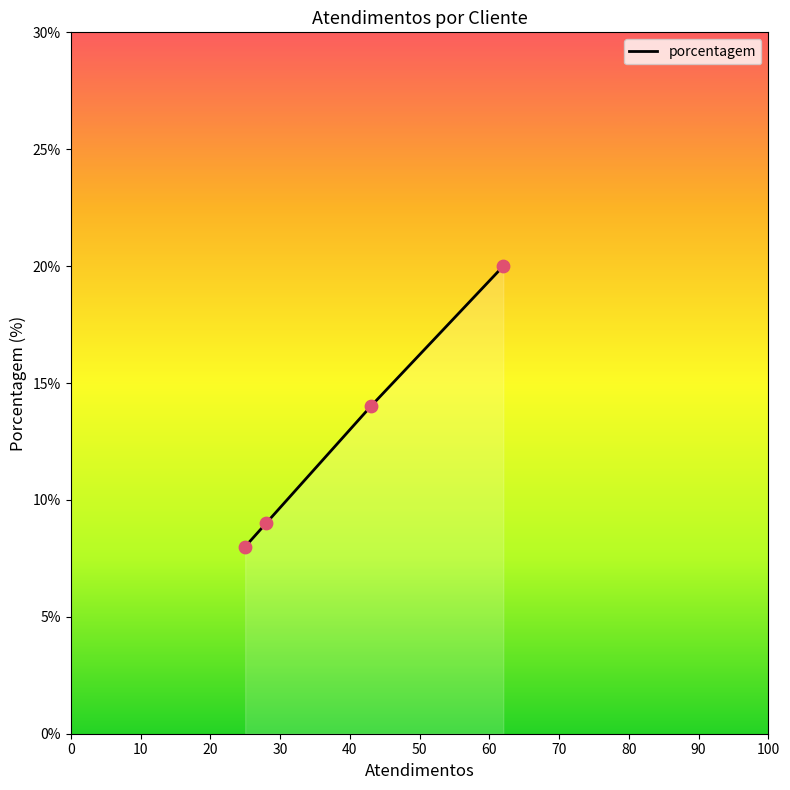

What is the average value?

13